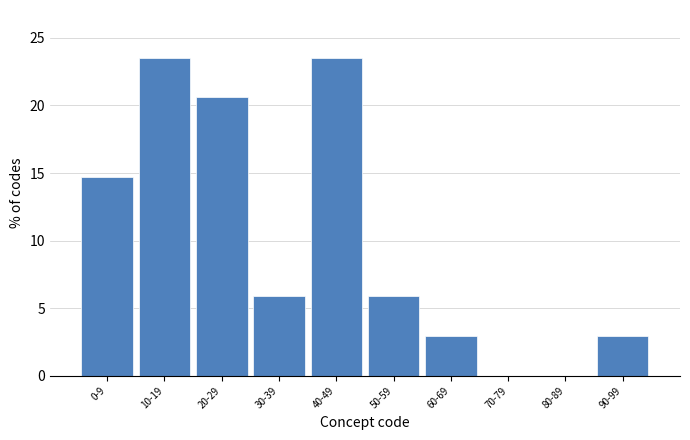

Reading left to right, extract all data points from this chart.

0-9=14.7	10-19=23.5	20-29=20.6	30-39=5.9	40-49=23.5	50-59=5.9	60-69=2.9	70-79=0.0	80-89=0.0	90-99=2.9